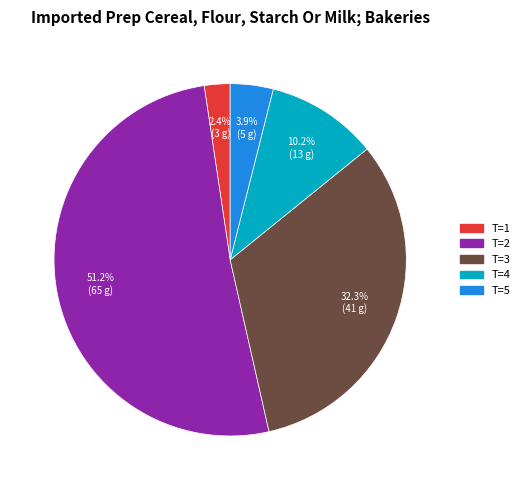

To the nearest percent, what is the average slice percentage?

20%